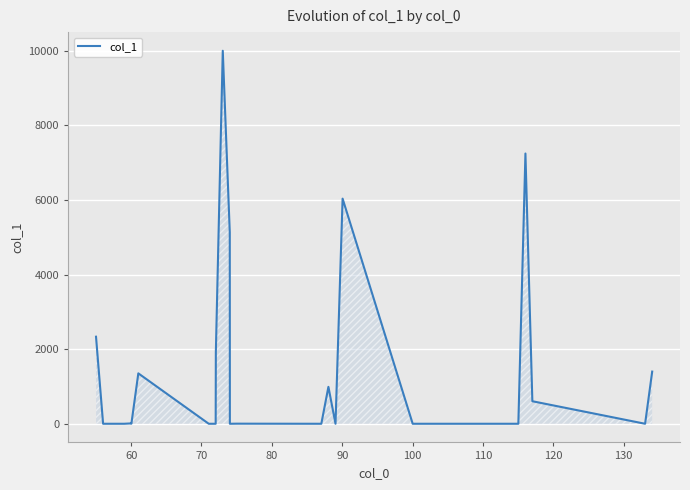

What is the sum of all values?

37028.1